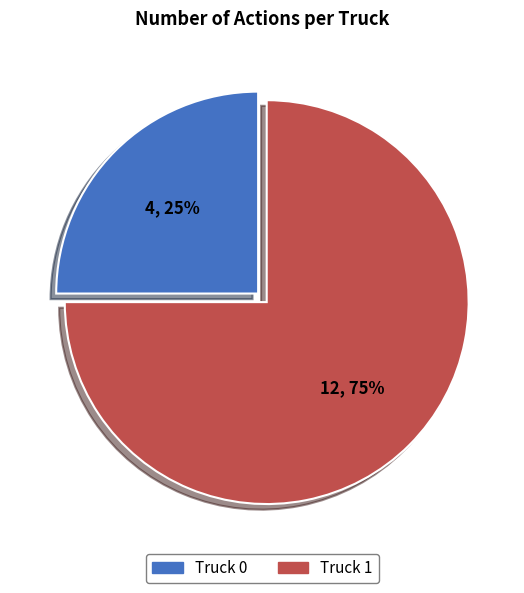

The Truck 1 slice represents 87% of the pie. True or false?

False